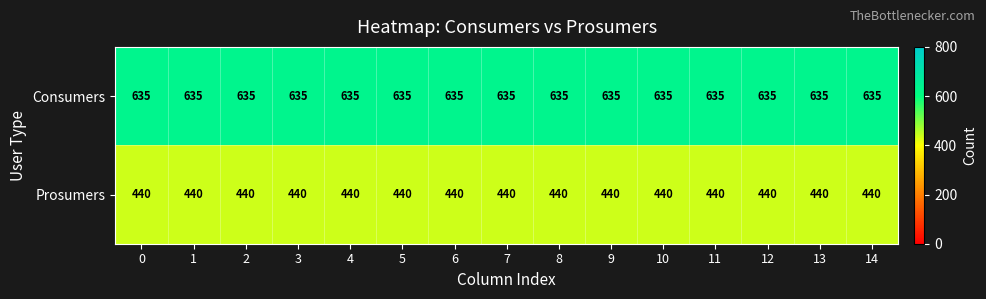

What is the average value of the Consumers series?

635